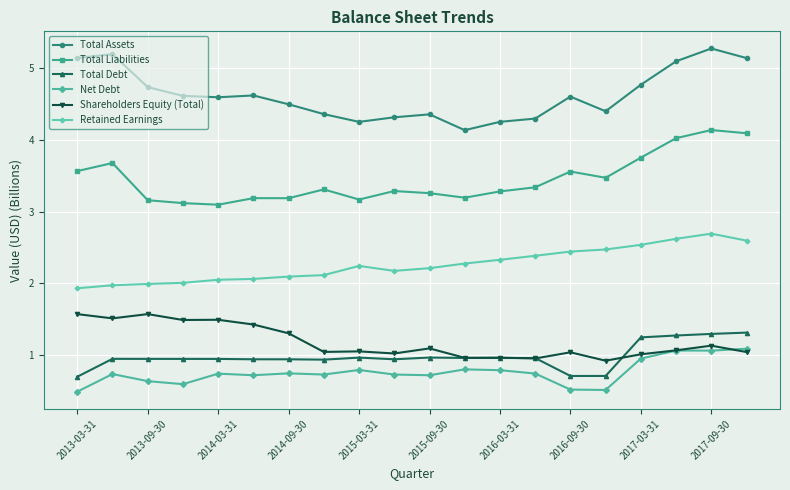

List the series in order of their peak value, highest first.

Total Assets, Total Liabilities, Retained Earnings, Shareholders Equity (Total), Total Debt, Net Debt